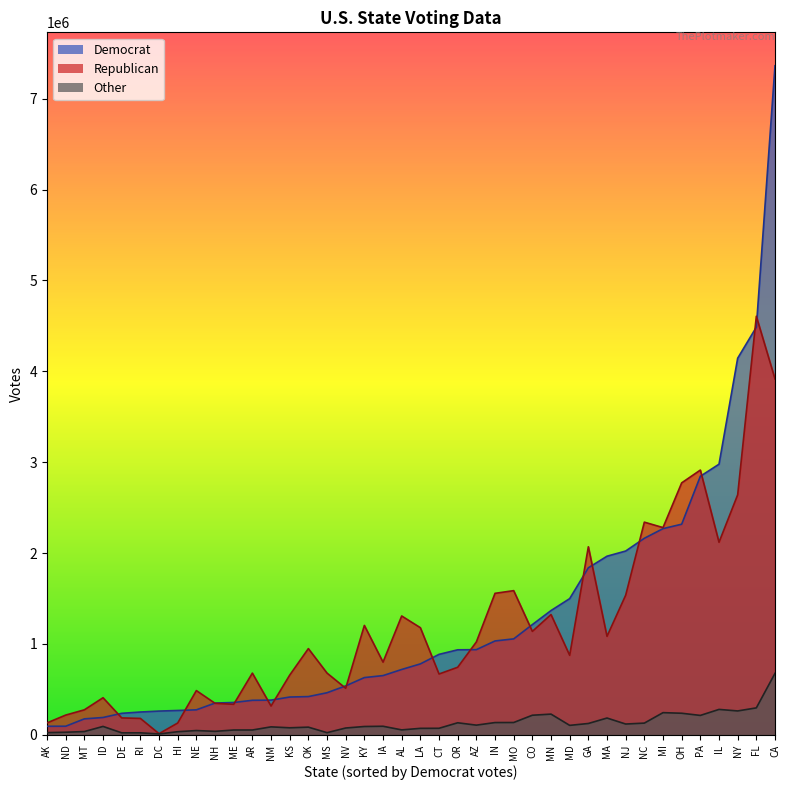

Reading left to right, transcribe all the data shown in this chart.

Democrat: AK=93003	AL=718084	AR=378729	AZ=936250	CA=7362490	CO=1212209	CT=884432	DC=260223	DE=235581	FL=4485745	GA=1837300	HI=266827	IA=650790	ID=189677	IL=2977498	IN=1031953	KS=414788	KY=628834	LA=779535	MA=1964768	MD=1497951	ME=354873	MI=2268193	MN=1366676	MO=1054889	MS=462001	MT=174521	NC=2162074	ND=93526	NE=273858	NH=348521	NJ=2021756	NM=380724	NV=537753	NY=4143874	OH=2317001	OK=419788	OR=934631	PA=2844705	RI=249902
Republican: AK=130413	AL=1306925	AR=677904	AZ=1021154	CA=3916209	CO=1137455	CT=668266	DC=11553	DE=185103	FL=4605515	GA=2068623	HI=128815	IA=798923	ID=407199	IL=2118179	IN=1556220	KS=656009	KY=1202942	LA=1178004	MA=1083069	MD=873646	ME=334838	MI=2279805	MN=1322891	MO=1585753	MS=678457	MT=274120	NC=2339603	ND=216133	NE=485819	NH=345789	NJ=1535513	NM=315875	NV=511319	NY=2640570	OH=2771984	OK=947934	OR=742506	PA=2912941	RI=179421
Other: AK=23172	AL=53156	AR=51982	AZ=105406	CA=675618	CO=214521	CT=70844	DC=8496	DE=20851	FL=295490	GA=123641	HI=33183	IA=93167	ID=91359	IL=278603	IN=133856	KS=76346	KY=90442	LA=70192	MA=183694	MD=102946	ME=51839	MI=242919	MN=226837	MO=134456	MS=22529	MT=34933	NC=127794	ND=27309	NE=45961	NH=37243	NJ=117624	NM=86528	NV=73918	NY=261731	OH=236410	OK=83334	OR=131438	PA=212461	RI=20798